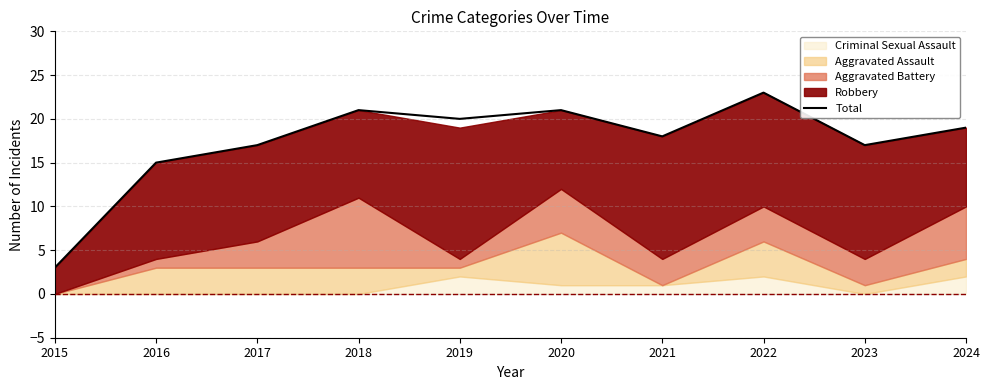

How many points are higher than both their immediate neighbors (excluding endpoints)?

3